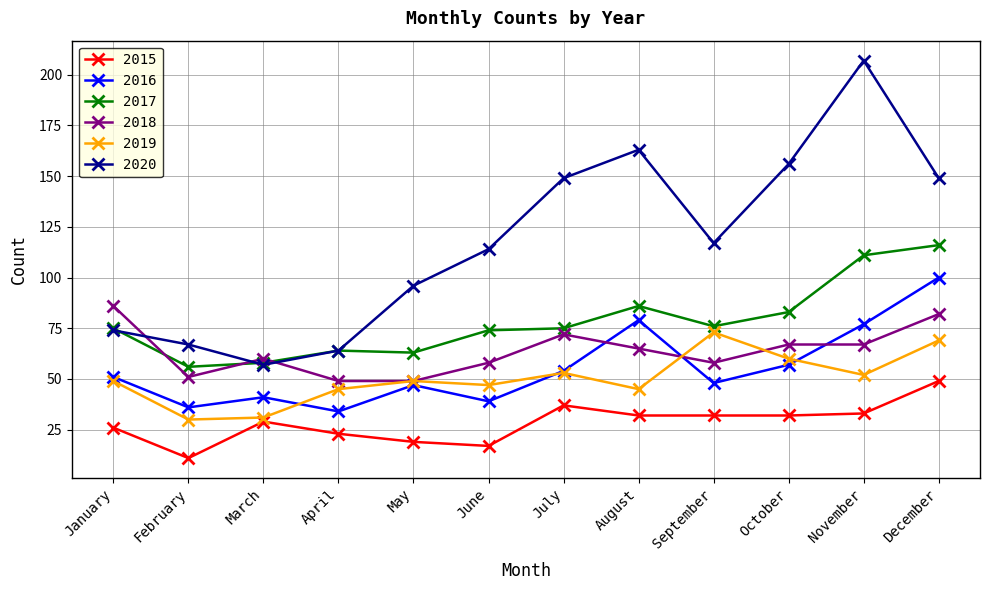

In 2015, how many points are higher than both neighbors (excluding endpoints)?

2